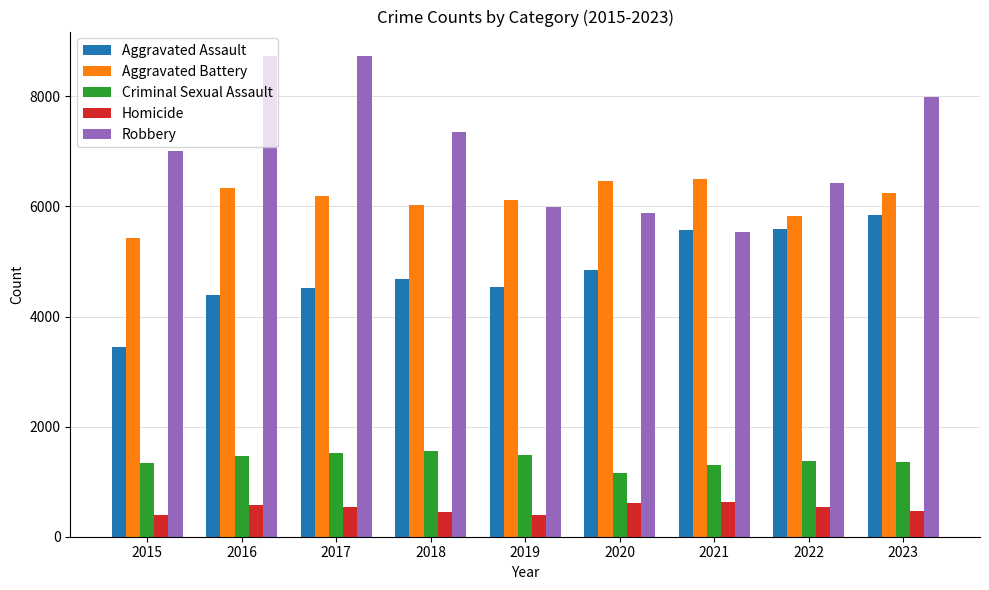

Which series has the widest spread of values?

Robbery